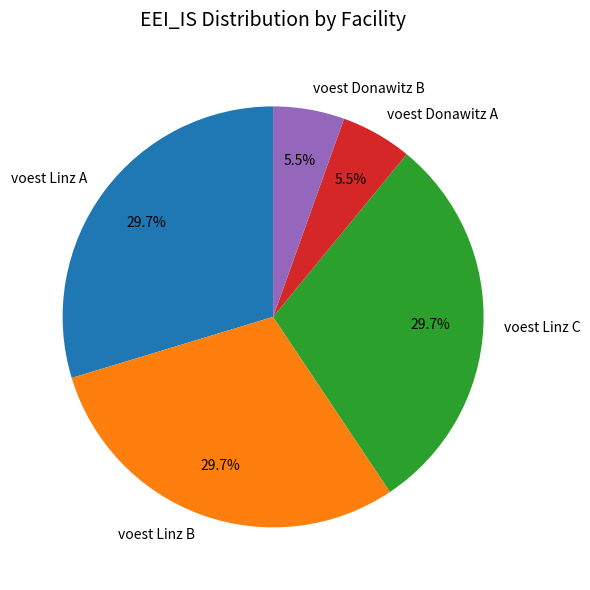

What is the ratio of the value at voest Linz B to the value at voest Donawitz B?

5.4